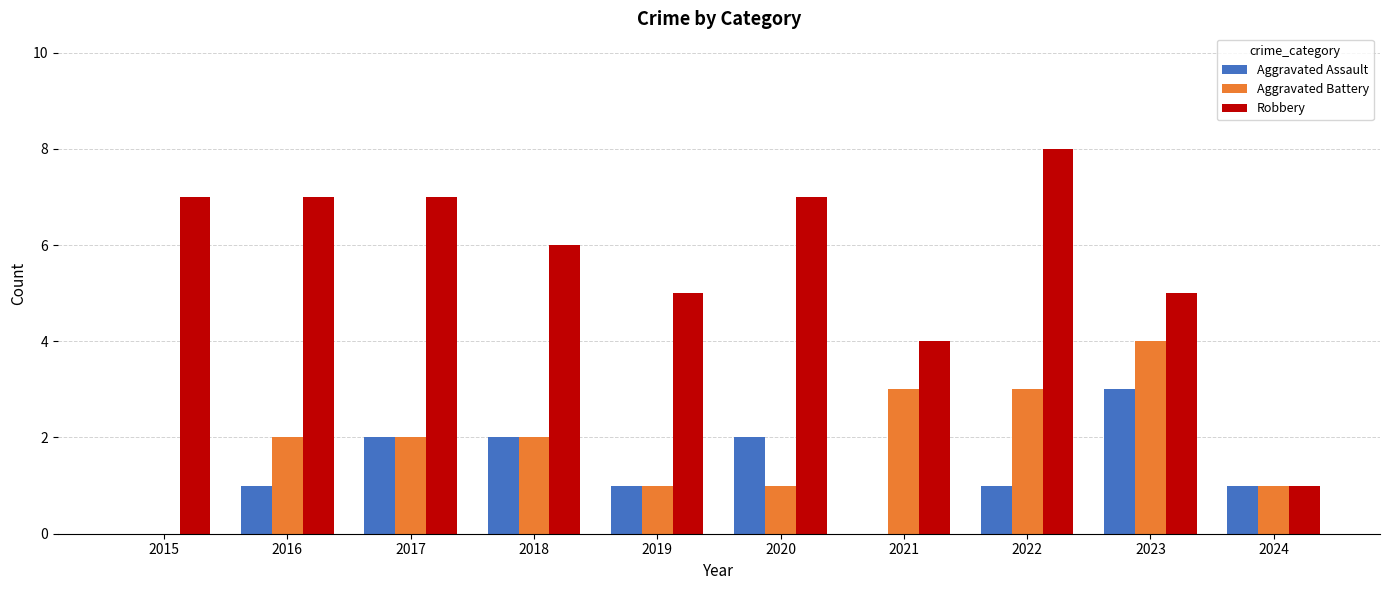

What is the highest value of the Robbery series?

8